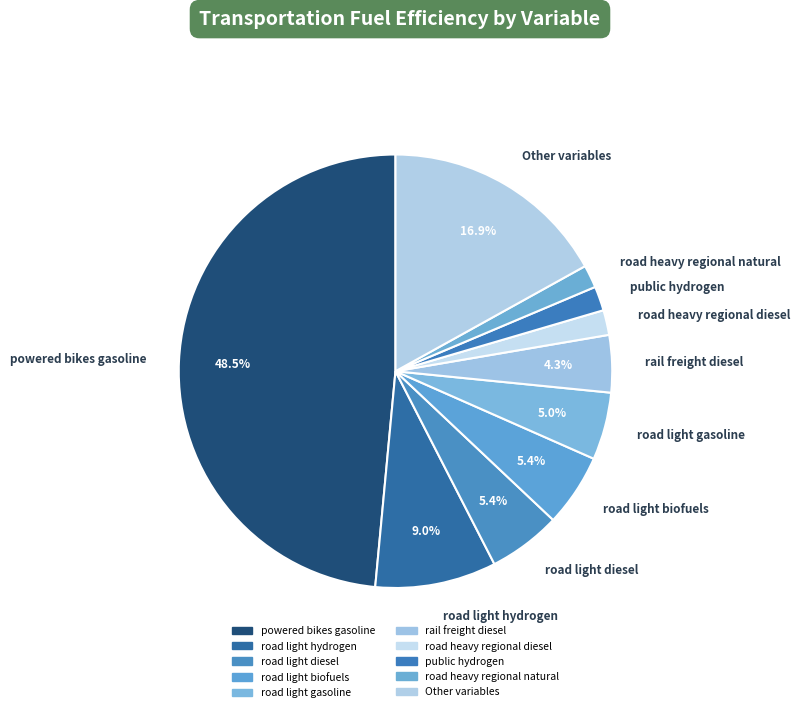

What is the largest slice in the pie chart?

powered bikes gasoline